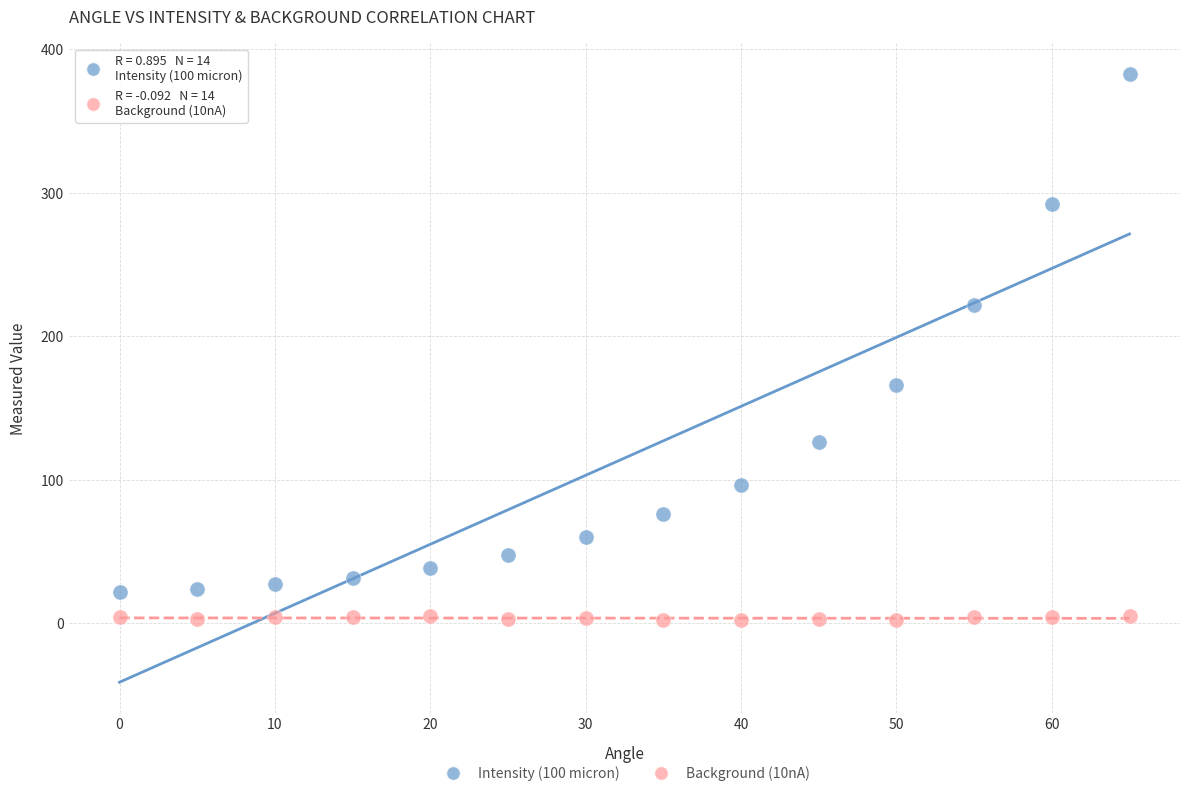

What are all the series names shown in the legend?

Intensity (100 micron), Background (10nA)